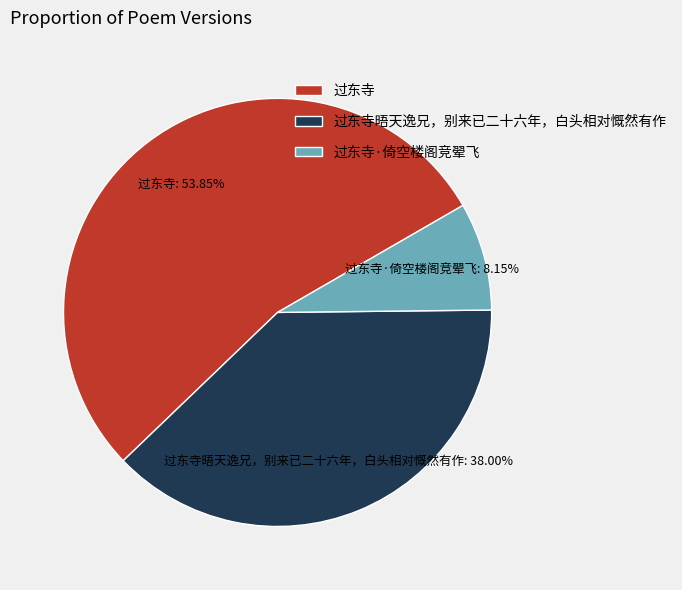

Is 过东寺 the majority of the pie?

Yes